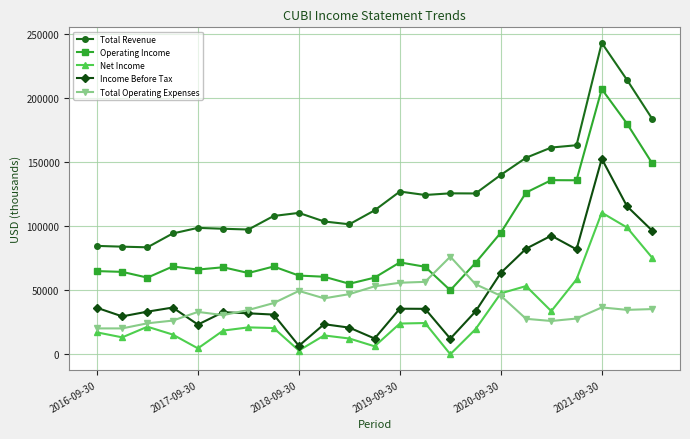

Count the number of categories in the chart.

23